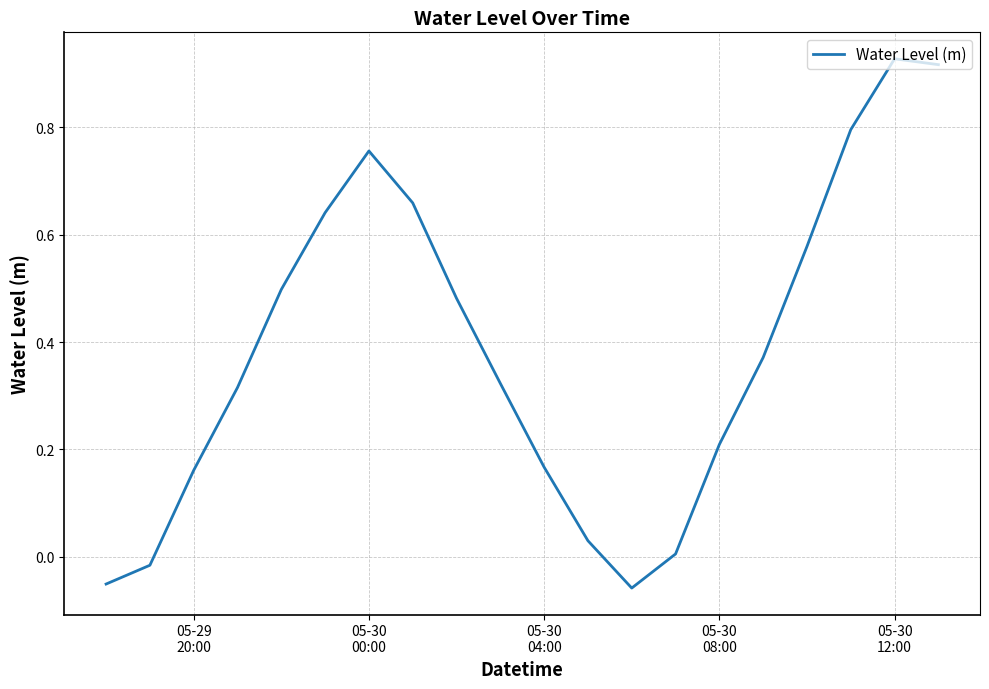

Reading left to right, extract all data points from this chart.

-0.1	-0.0	0.2	0.3	0.5	0.6	0.8	0.7	0.5	0.3	0.2	0.0	-0.1	0.0	0.2	0.4	0.6	0.8	0.9	0.9